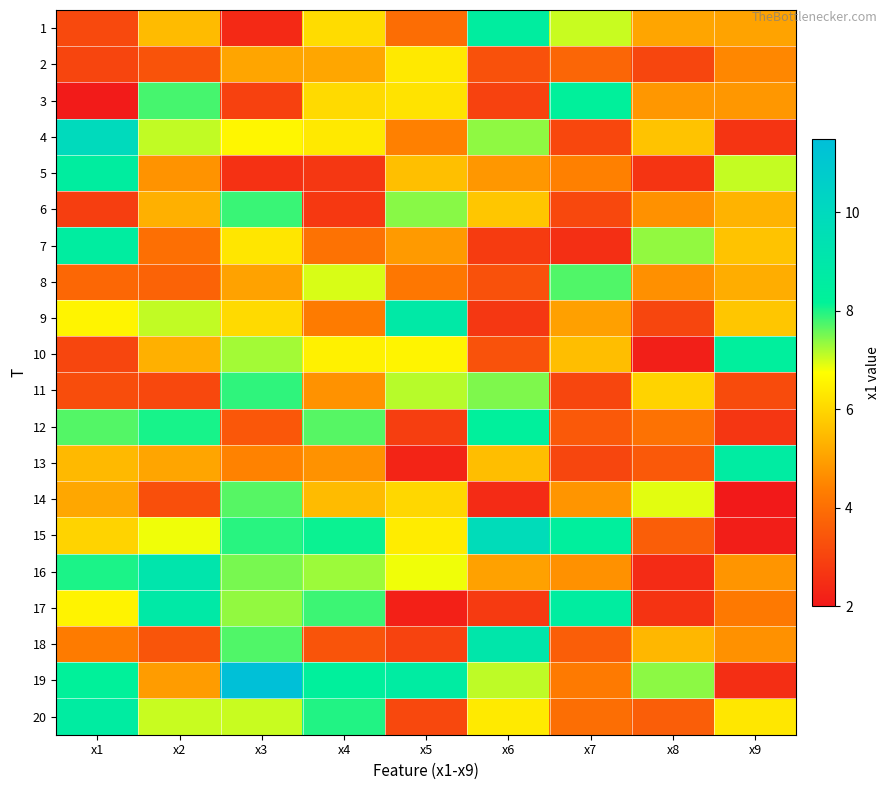

Reading left to right, what are all the values shown in this chart?

1: x1=3.1	x2=5.5	x3=2.4	x4=6.1	x5=4.0	x6=8.5	x7=7.1	x8=5.1	x9=5.0
2: x1=3.0	x2=3.4	x3=5.1	x4=5.1	x5=6.4	x6=3.3	x7=3.8	x8=3.0	x9=4.5
3: x1=2.0	x2=7.8	x3=2.9	x4=6.1	x5=6.2	x6=3.0	x7=8.3	x8=4.8	x9=4.8
4: x1=9.9	x2=7.1	x3=6.6	x4=6.3	x5=4.4	x6=7.4	x7=3.1	x8=5.6	x9=2.6
5: x1=8.5	x2=4.7	x3=2.6	x4=2.7	x5=5.6	x6=4.8	x7=4.4	x8=2.6	x9=7.1
6: x1=2.9	x2=5.3	x3=7.9	x4=2.7	x5=7.4	x6=5.7	x7=3.1	x8=4.7	x9=5.4
7: x1=8.5	x2=4.0	x3=6.3	x4=4.1	x5=4.9	x6=2.8	x7=2.5	x8=7.3	x9=5.6
8: x1=3.8	x2=3.7	x3=5.0	x4=7.0	x5=4.2	x6=3.3	x7=7.7	x8=4.7	x9=5.2
9: x1=6.6	x2=7.1	x3=6.1	x4=4.3	x5=8.9	x6=2.7	x7=5.0	x8=3.0	x9=5.7
10: x1=3.1	x2=5.3	x3=7.3	x4=6.5	x5=6.5	x6=3.3	x7=5.6	x8=2.1	x9=8.4
11: x1=3.2	x2=3.1	x3=7.9	x4=4.7	x5=7.1	x6=7.5	x7=3.0	x8=5.9	x9=3.2
12: x1=7.7	x2=8.0	x3=3.5	x4=7.7	x5=2.9	x6=8.3	x7=3.5	x8=4.1	x9=2.7
13: x1=5.5	x2=5.1	x3=4.4	x4=4.7	x5=2.3	x6=5.5	x7=3.0	x8=3.5	x9=8.6
14: x1=5.1	x2=3.3	x3=7.7	x4=5.5	x5=6.0	x6=2.4	x7=4.8	x8=6.9	x9=2.0
15: x1=5.9	x2=6.8	x3=8.0	x4=8.1	x5=6.4	x6=9.8	x7=8.4	x8=3.6	x9=2.1
16: x1=8.0	x2=9.1	x3=7.5	x4=7.3	x5=6.8	x6=5.0	x7=4.7	x8=2.4	x9=4.8
17: x1=6.5	x2=8.9	x3=7.4	x4=7.8	x5=2.2	x6=2.8	x7=8.5	x8=2.6	x9=4.2
18: x1=4.3	x2=3.4	x3=7.7	x4=3.4	x5=3.0	x6=9.0	x7=3.6	x8=5.4	x9=4.7
19: x1=8.3	x2=4.9	x3=11.4	x4=8.3	x5=8.6	x6=7.1	x7=4.3	x8=7.4	x9=2.5
20: x1=8.6	x2=7.1	x3=7.1	x4=8.0	x5=3.1	x6=6.4	x7=4.0	x8=3.6	x9=6.3